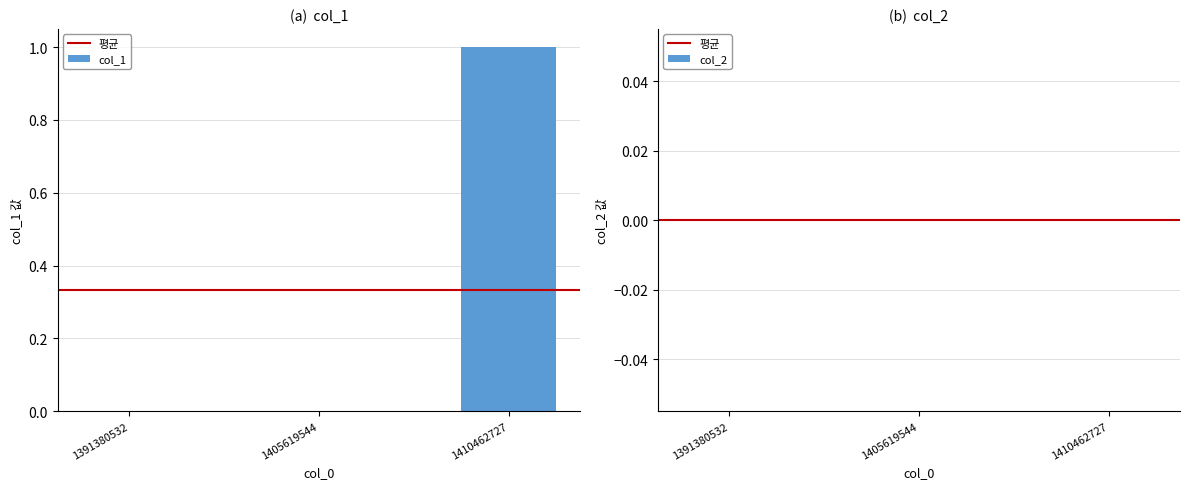

Which category has the highest value across all series?

1410462727